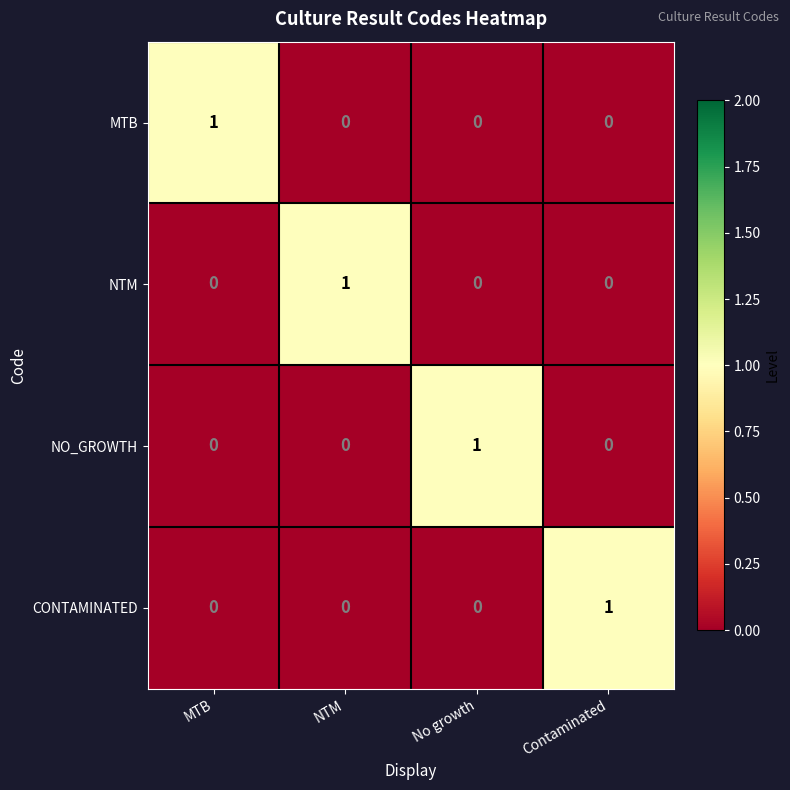

The NTM series shows 0 at MTB. True or false?

True